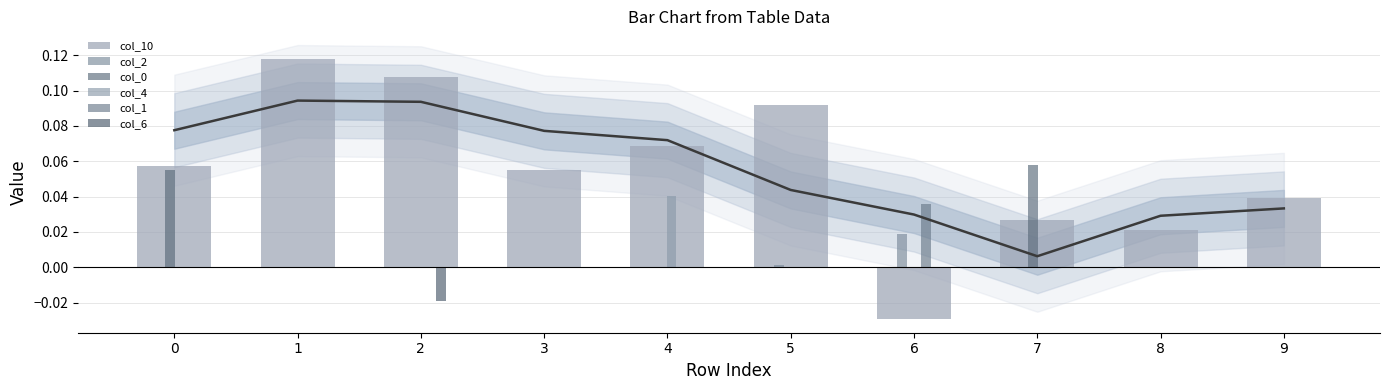

Reading right to left, transcribe all the data shown in this chart.

col_10: 0.0	0.0	0.0	-0.0	0.1	0.1	0.1	0.1	0.1	0.1
col_2: 0.0	0.0	0.0	0.0	0.0	0.0	0.0	0.0	0.0	0.0
col_0: 0.0	0.0	0.1	0.0	0.0	0.0	0.0	0.0	0.0	0.1
col_4: 0.0	0.0	0.0	0.0	0.0	0.0	0.0	0.0	0.0	0.0
col_1: 0.0	0.0	0.0	0.0	0.0	0.0	0.0	0.0	0.0	0.0
col_6: 0.0	0.0	0.0	0.0	0.0	0.0	0.0	-0.0	0.0	0.0